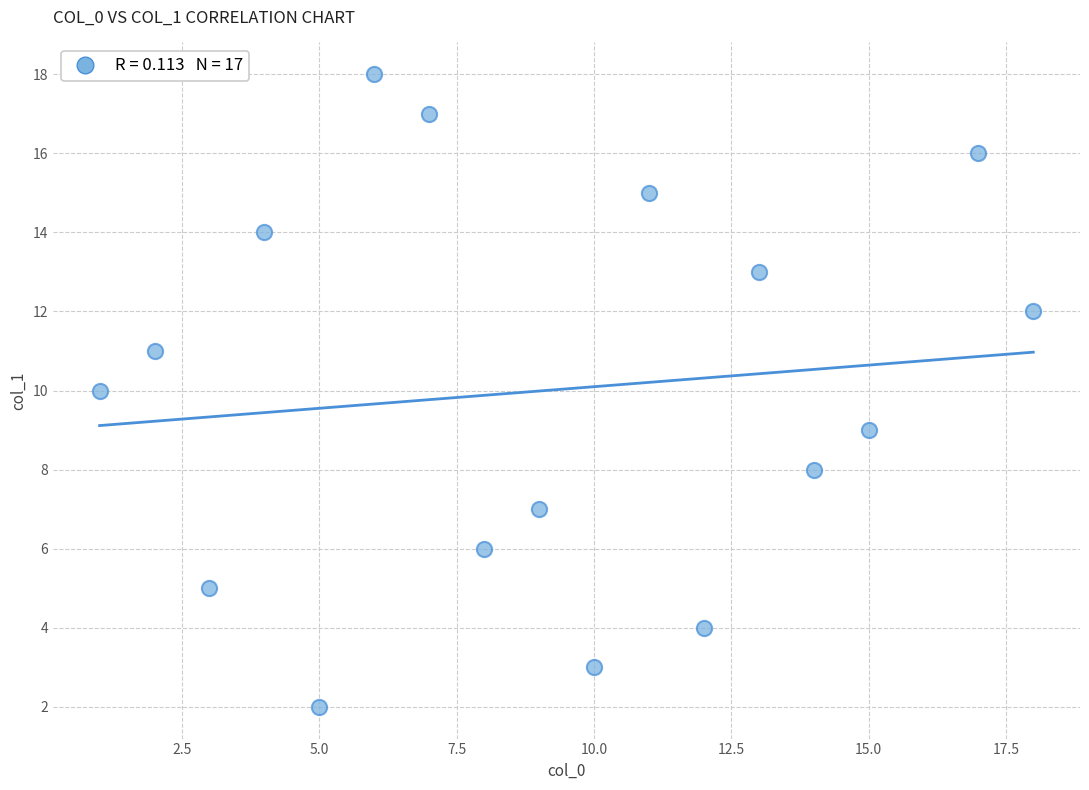

What is the range of Y values (max minus min)?

16